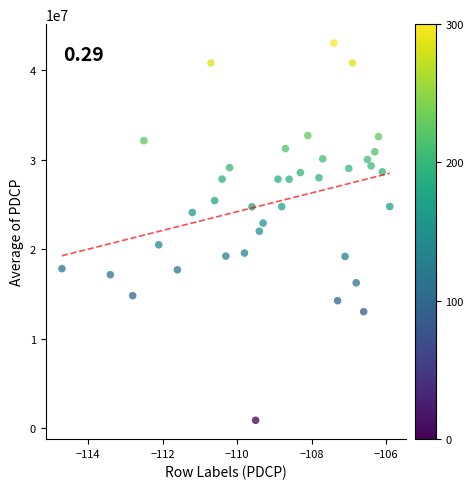

What is the range of Y values (max minus min)?

42141564.0